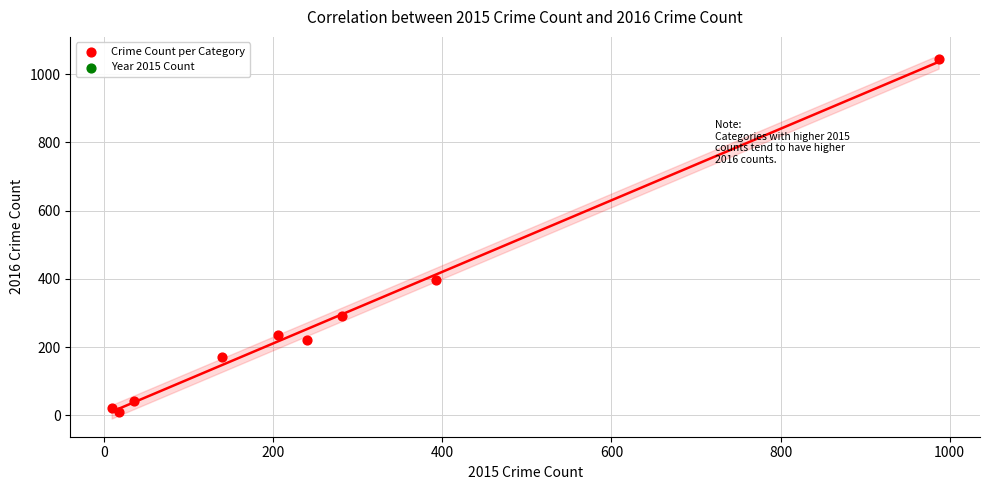

What Y value in the scatter plot is closest to 526?

398